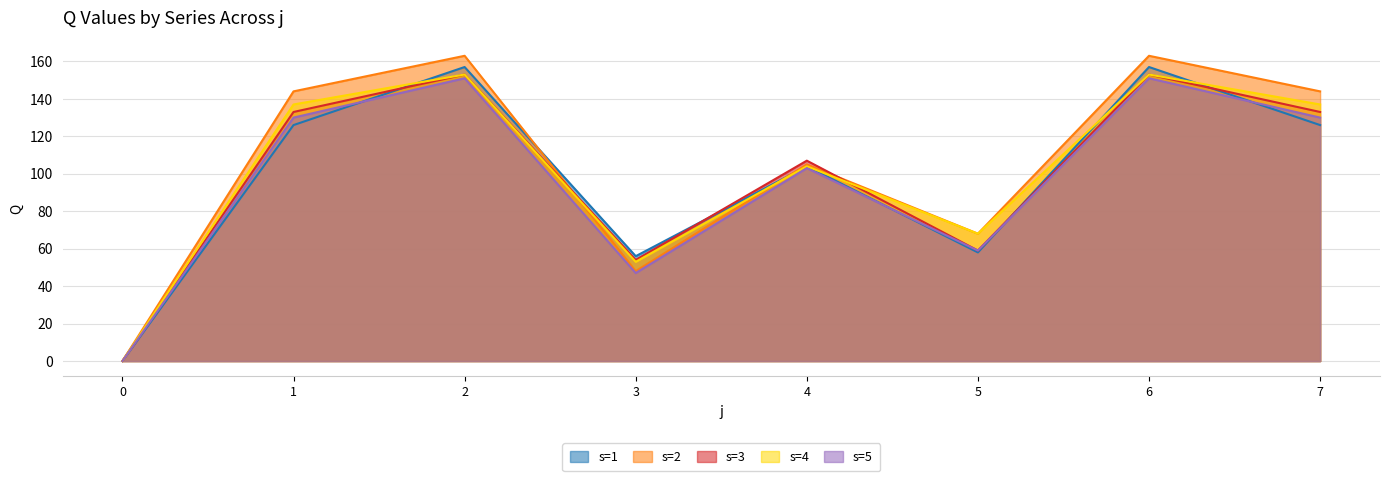

Reading left to right, list all the values displayed in this chart.

s=1: 0=0	1=126	2=157	3=56	4=104	5=58	6=157	7=126
s=2: 0=0	1=144	2=163	3=48	4=105	5=68	6=163	7=144
s=3: 0=0	1=133	2=153	3=54	4=107	5=59	6=153	7=133
s=4: 0=0	1=137	2=153	3=53	4=104	5=68	6=153	7=137
s=5: 0=0	1=130	2=151	3=47	4=103	5=59	6=151	7=130